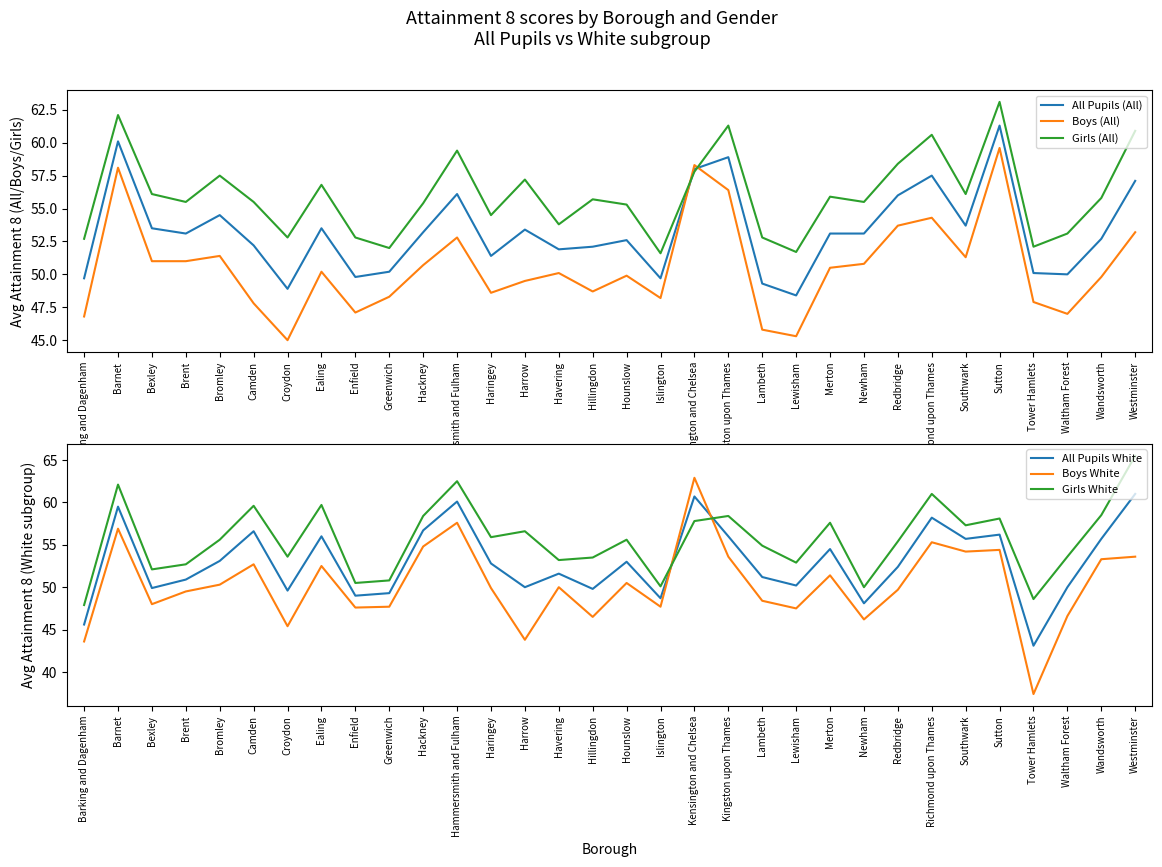

Is it true that Girls (All) equals 63.1 at Sutton?

True